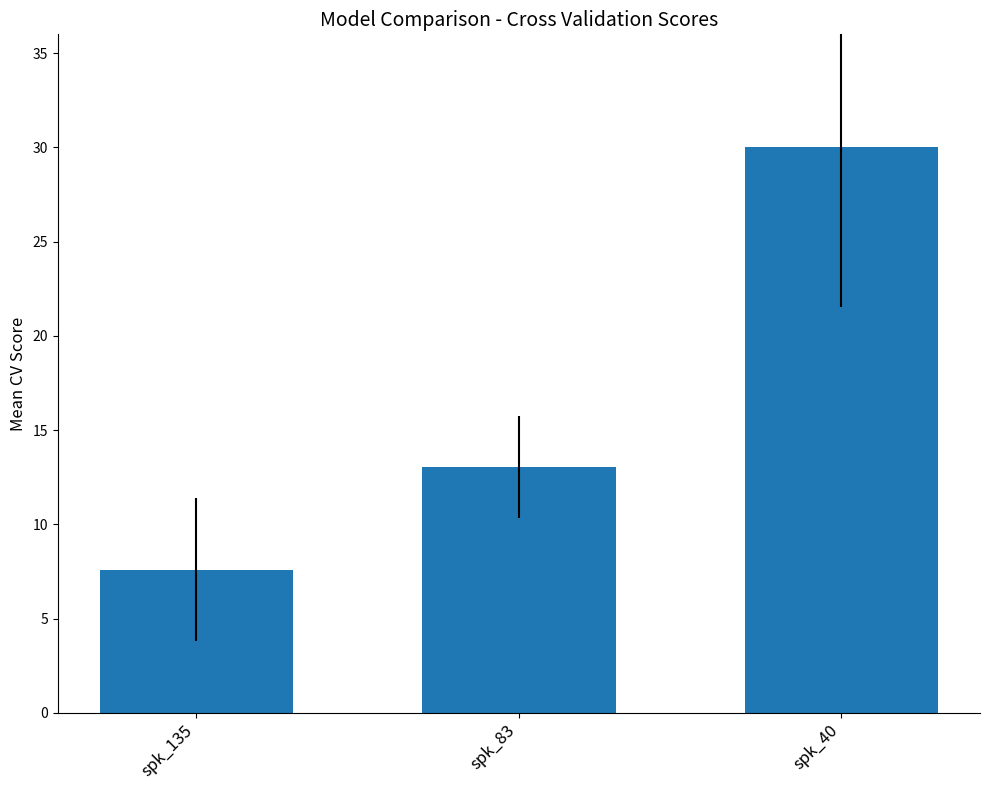

Between spk_135 and spk_83, which is larger?

spk_83